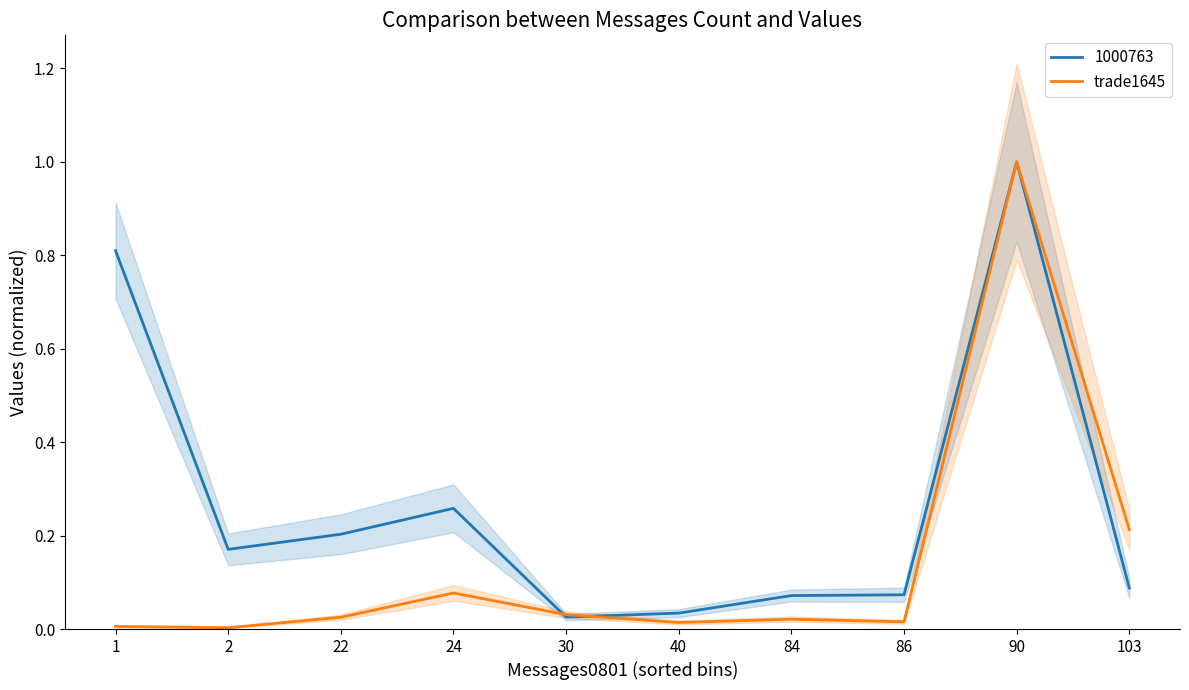

Which label corresponds to the largest value in the chart?

90